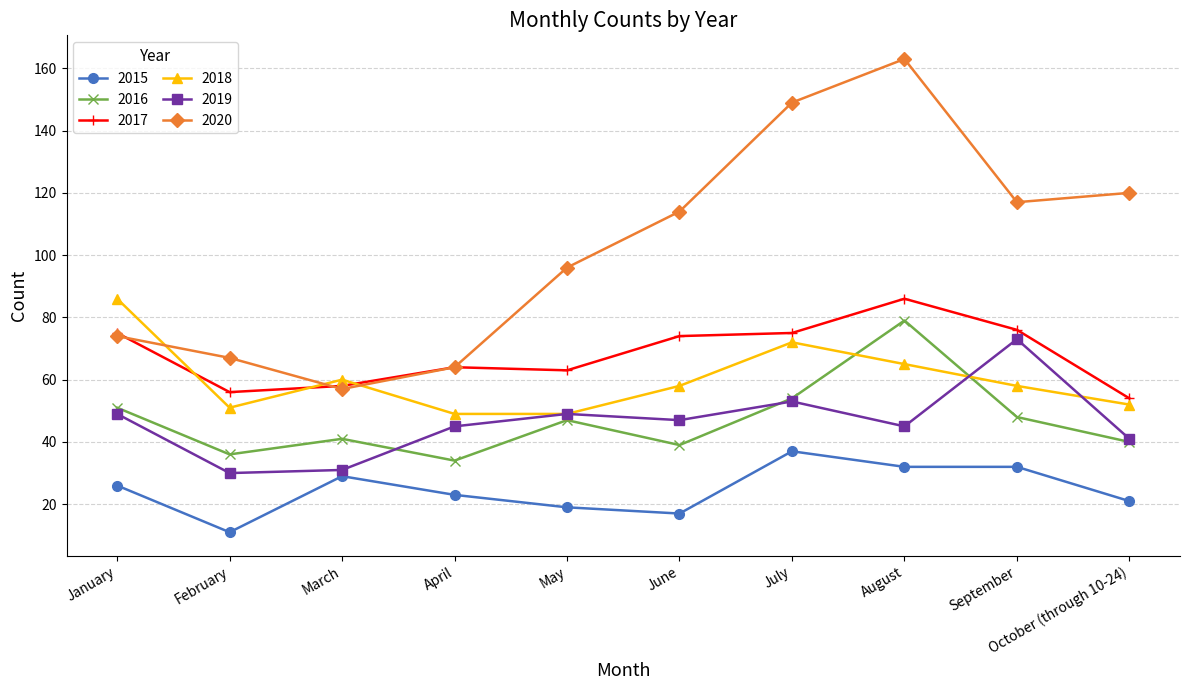

What is the label of the 8th point from the right?

March